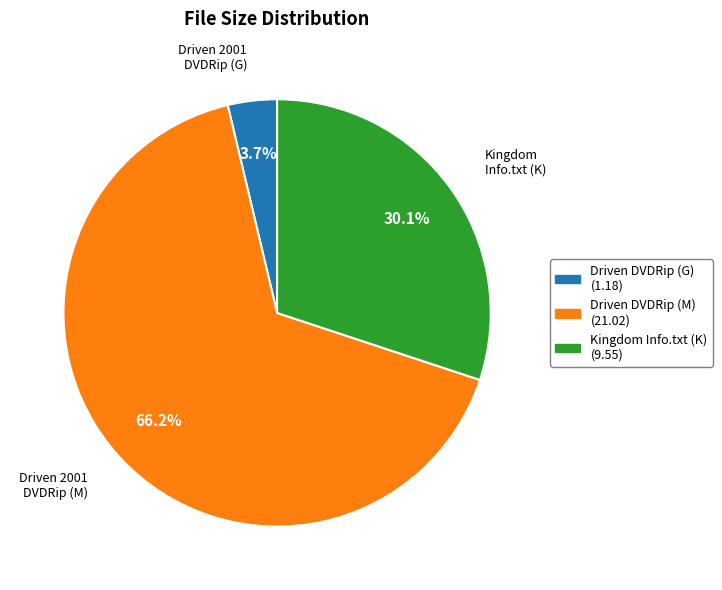

To the nearest percent, what is the average slice percentage?

33%